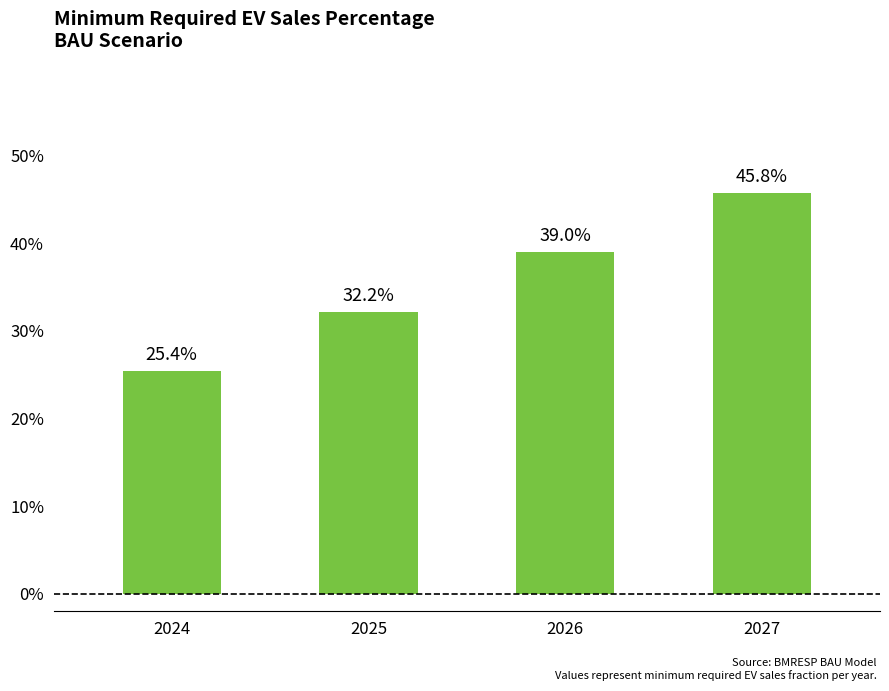

Reading left to right, list all the values displayed in this chart.

2024=0.3	2025=0.3	2026=0.4	2027=0.5